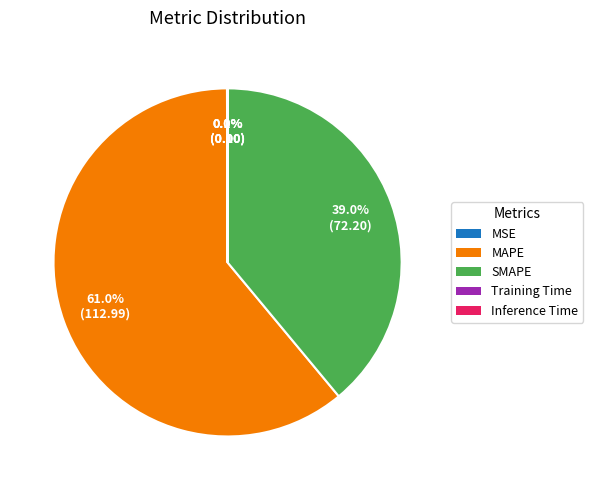

To the nearest percent, what percentage of the pie is SMAPE?

39%